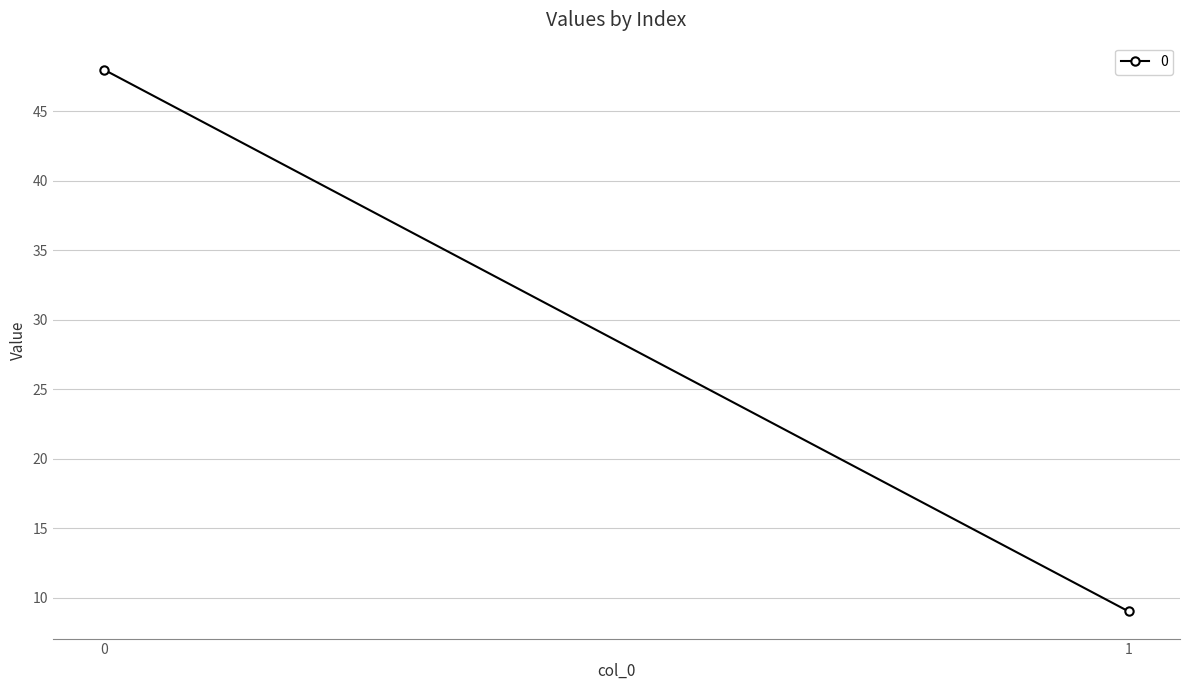

How many categories are shown in the chart?

2